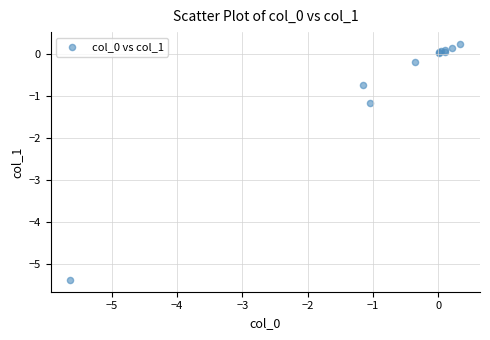

What Y value in the scatter plot is closest to -2?

-1.2